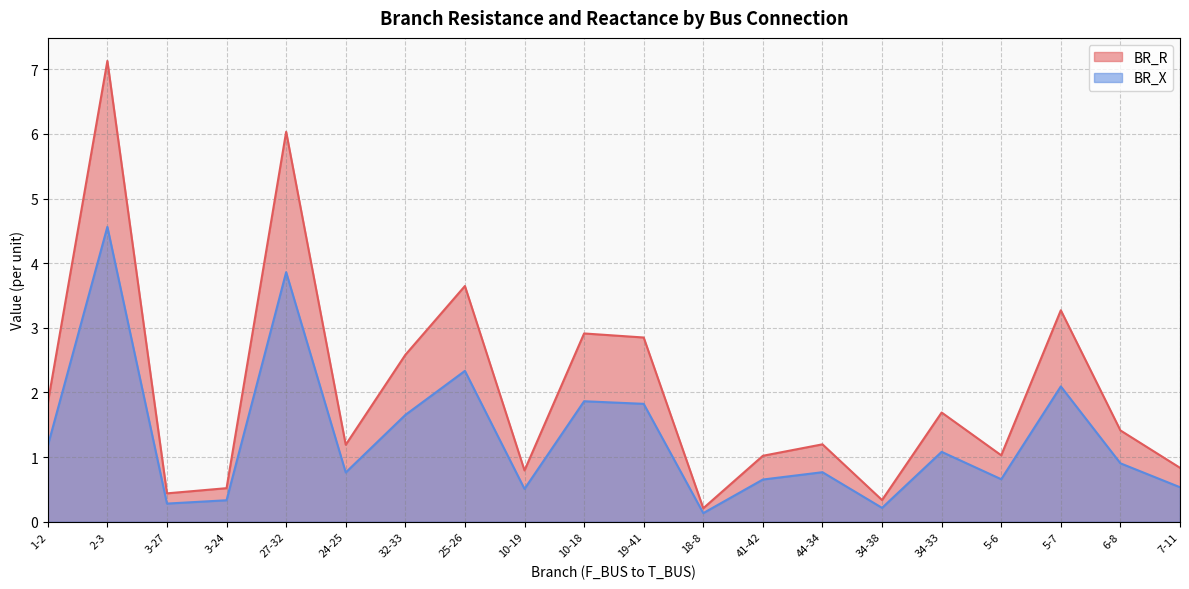

What is the difference between the BR_X values at 41-42 and 24-25?

0.1